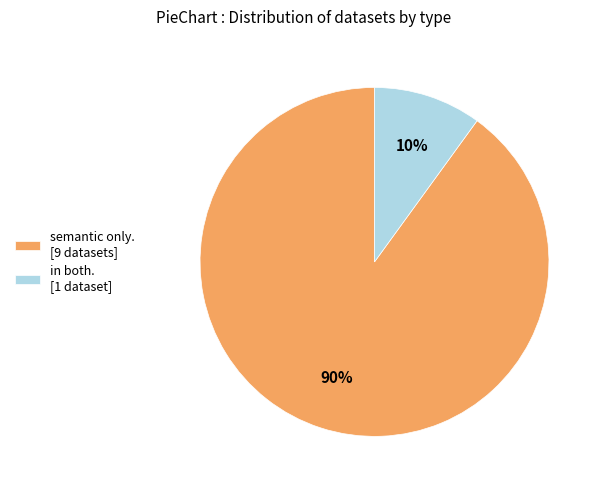

How many slices are in this pie chart?

2